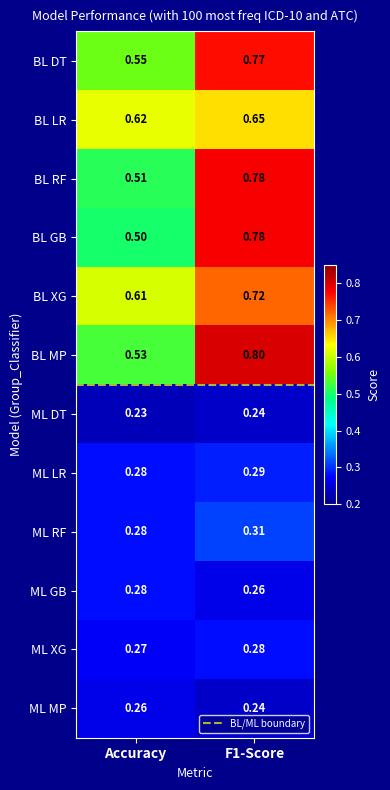

Between Accuracy and F1-Score, which series saw the biggest shift?

BL GB